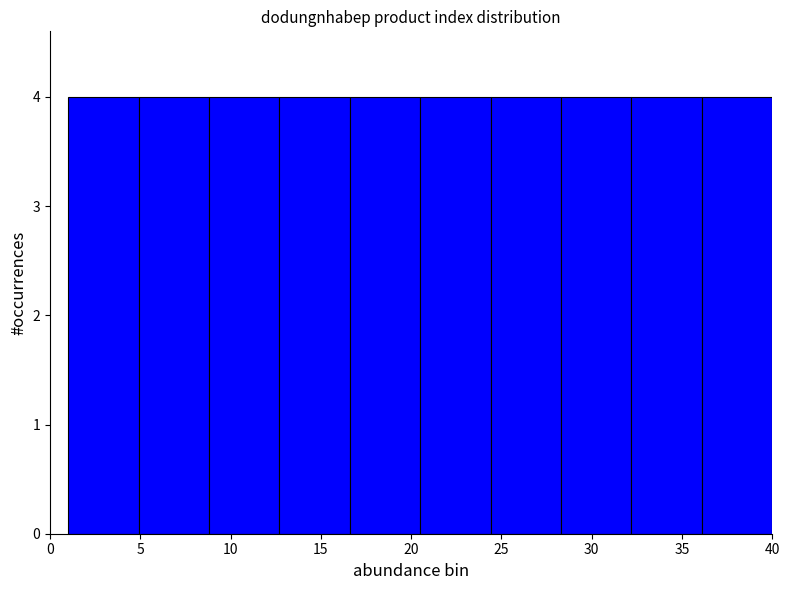

How tall is the bar that spans 24.4 to 28.3 on the x-axis? Neither the bar edges nor the heights are printed on the chart, so give them approximately, as read against the axes.

4